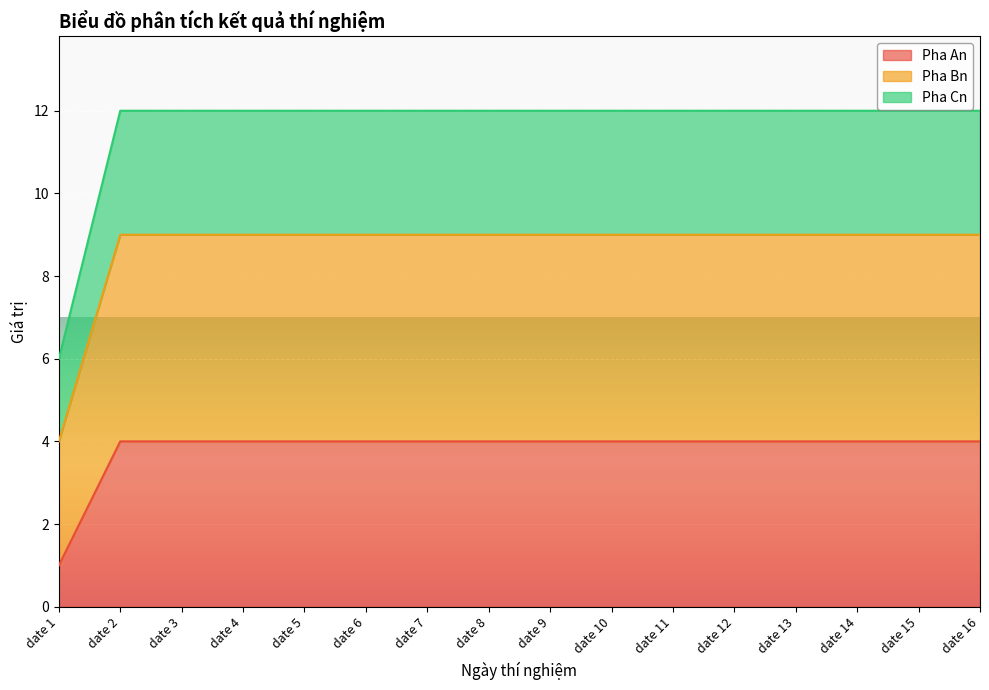

Rank the series by their maximum value, from lowest to highest.

Pha An, Pha Bn, Pha Cn